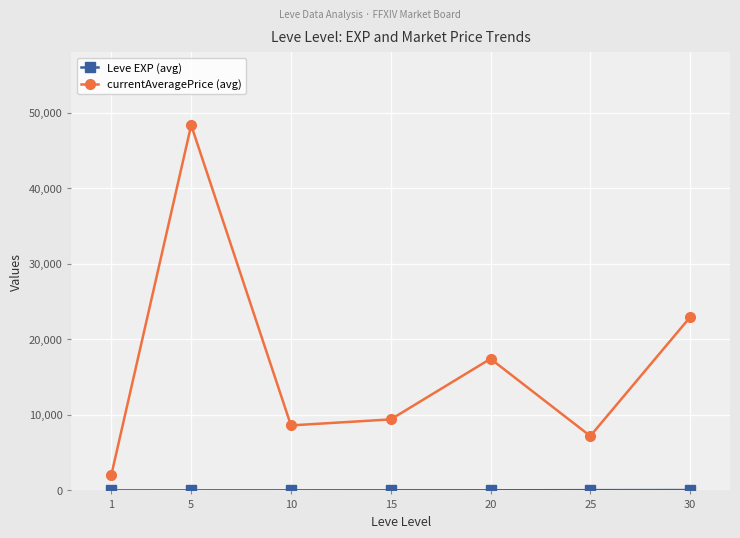

Which series has the largest total across all categories?

currentAveragePrice (avg)